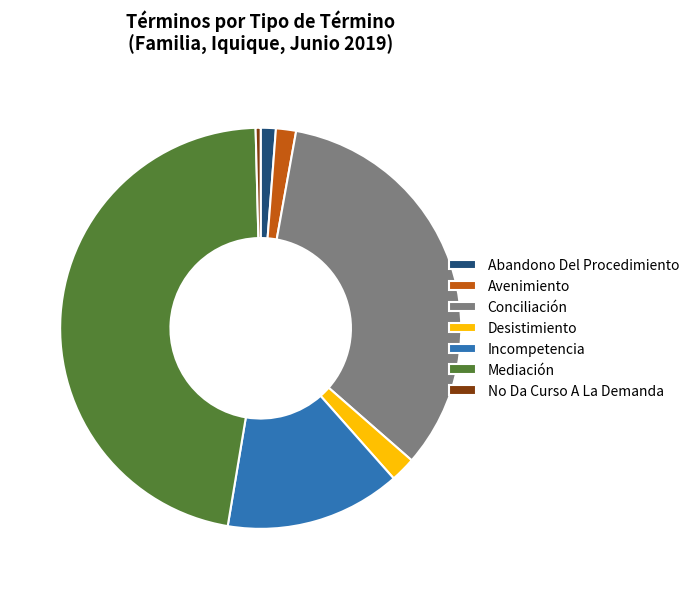

Is it true that Conciliación is 27% of the pie?

False